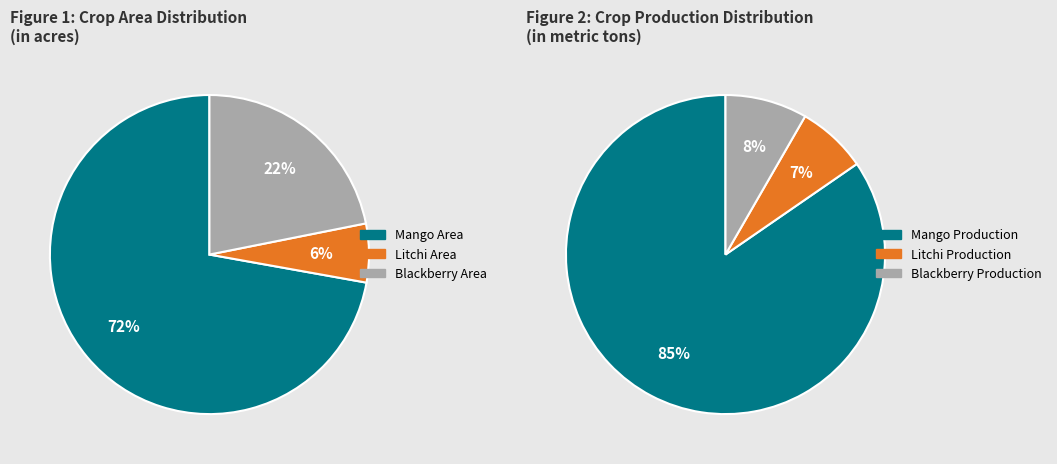

Which series has the widest spread of values?

Mango Area